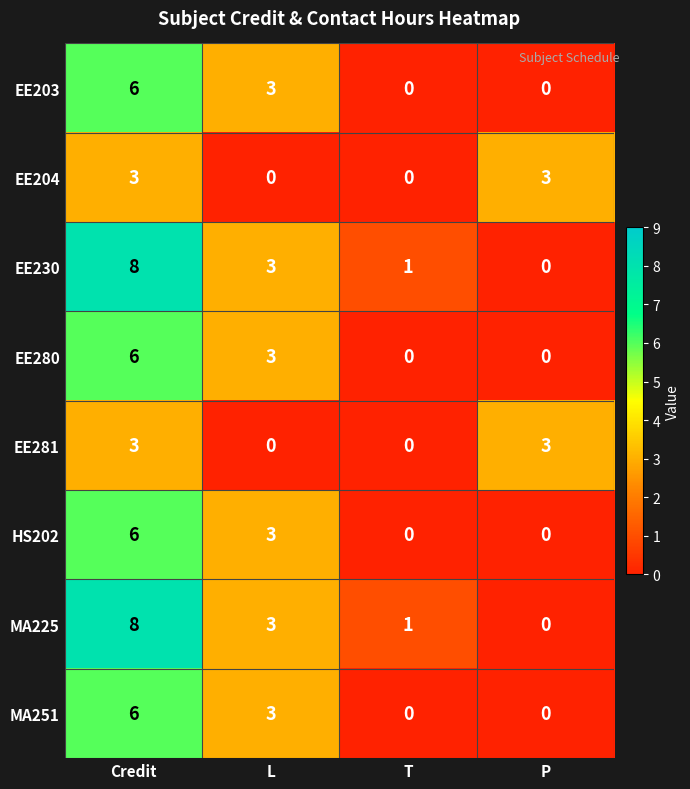

How many data points does each series have?

4